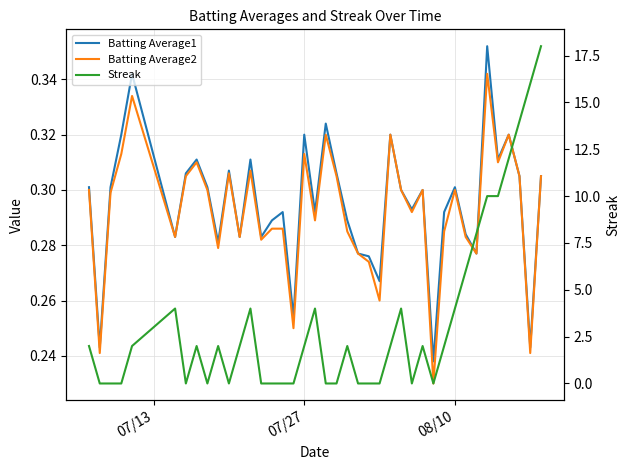

What is the average value of the Batting Average1 series?

0.3